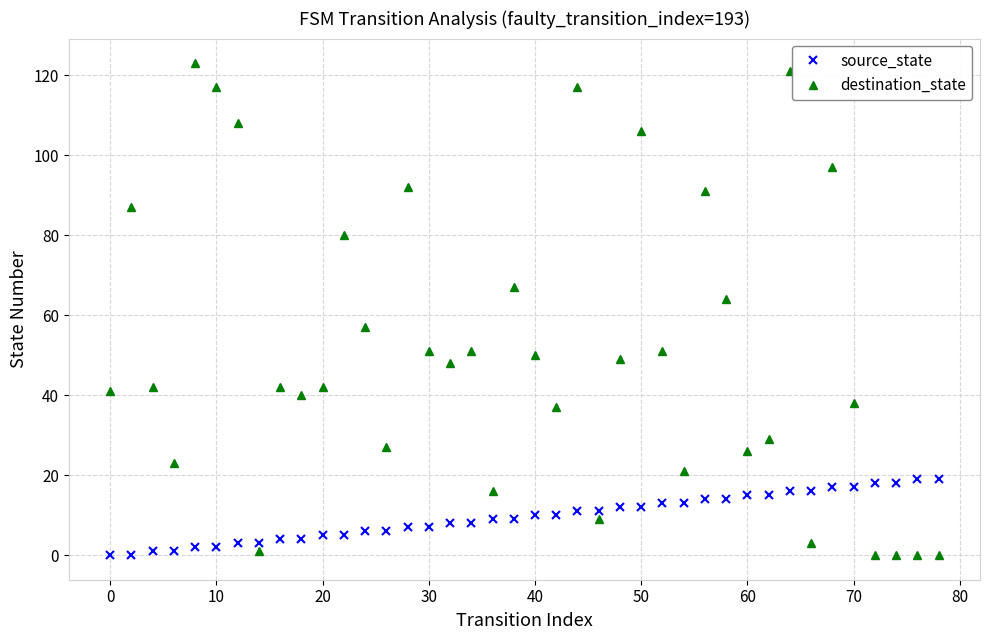

Rank the series by their average value, from lowest to highest.

source_state, destination_state